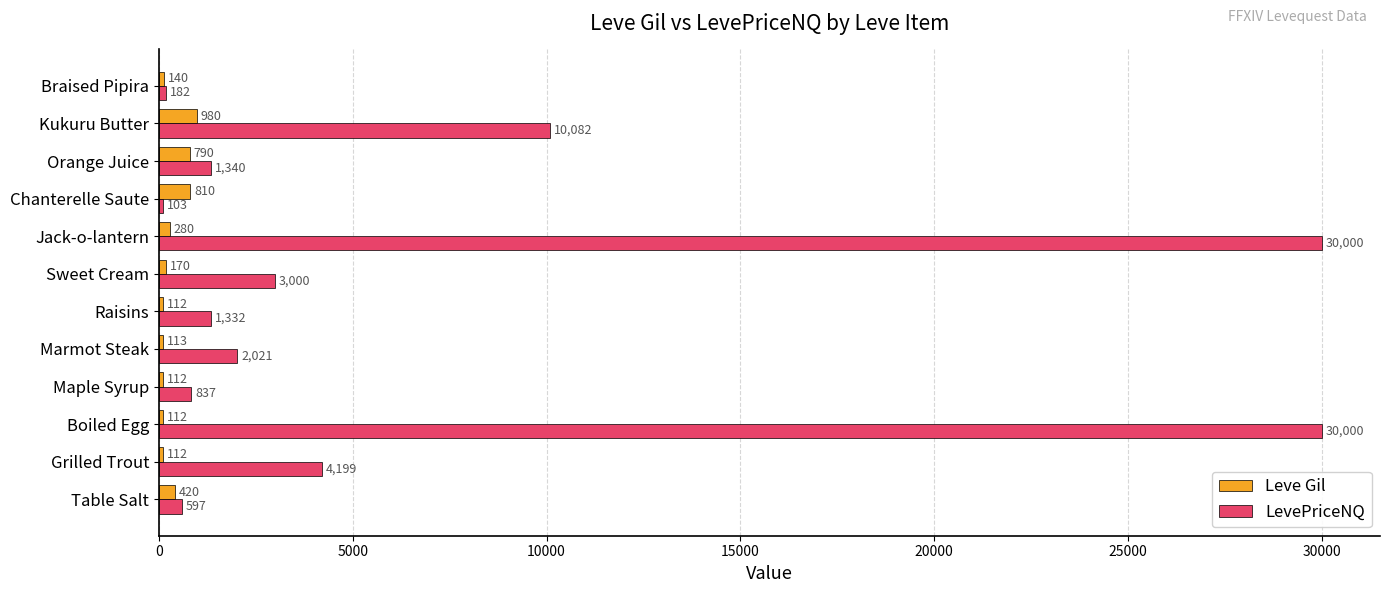

Rank the series by their average value, from highest to lowest.

LevePriceNQ, Leve Gil